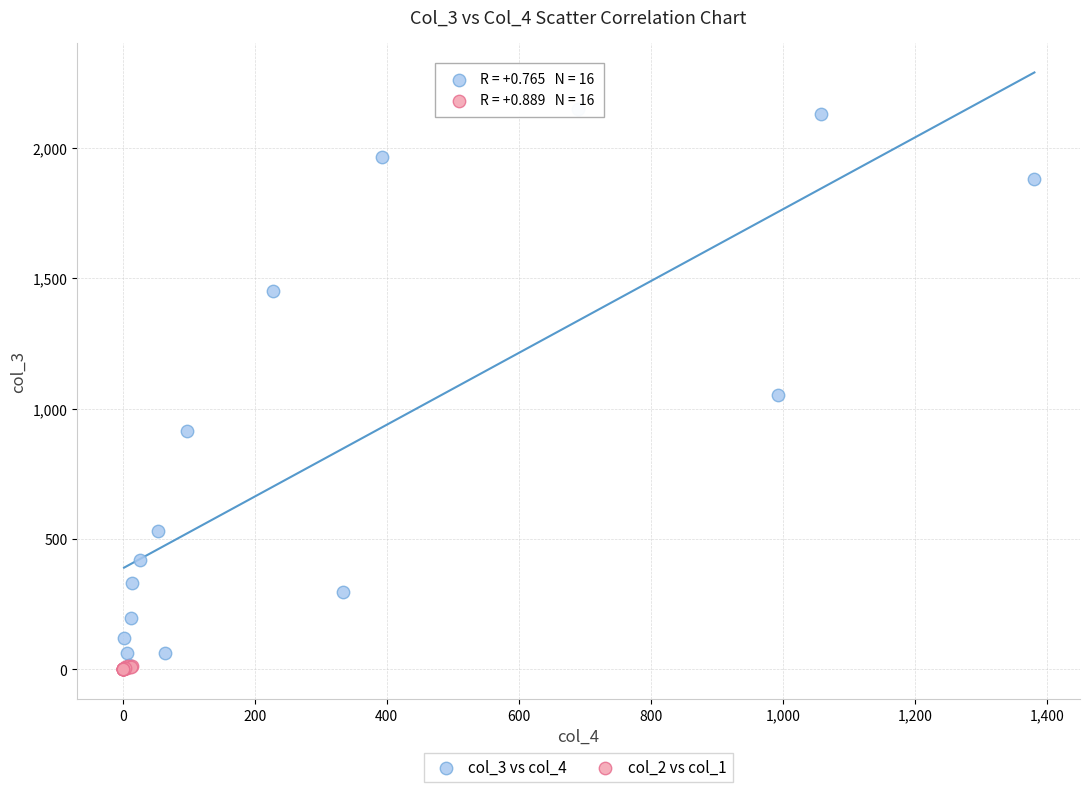

Which series has the widest spread of Y values?

col_3 vs col_4